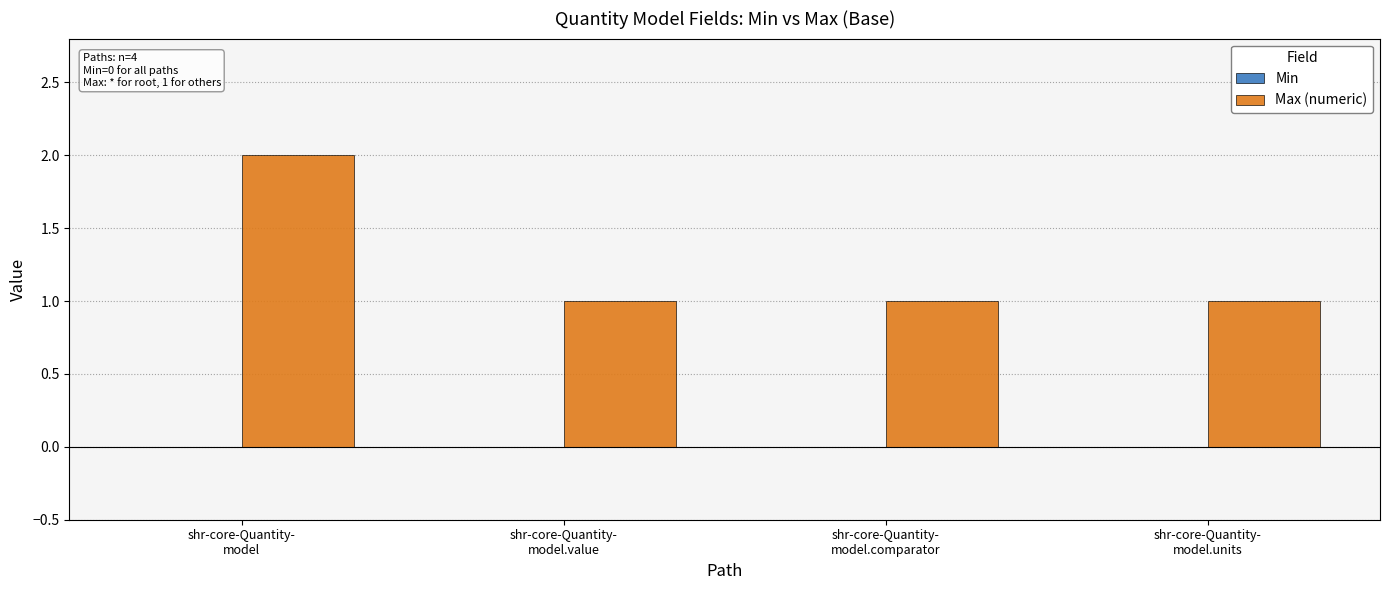

What is the value of the 4th bar from the left?

1